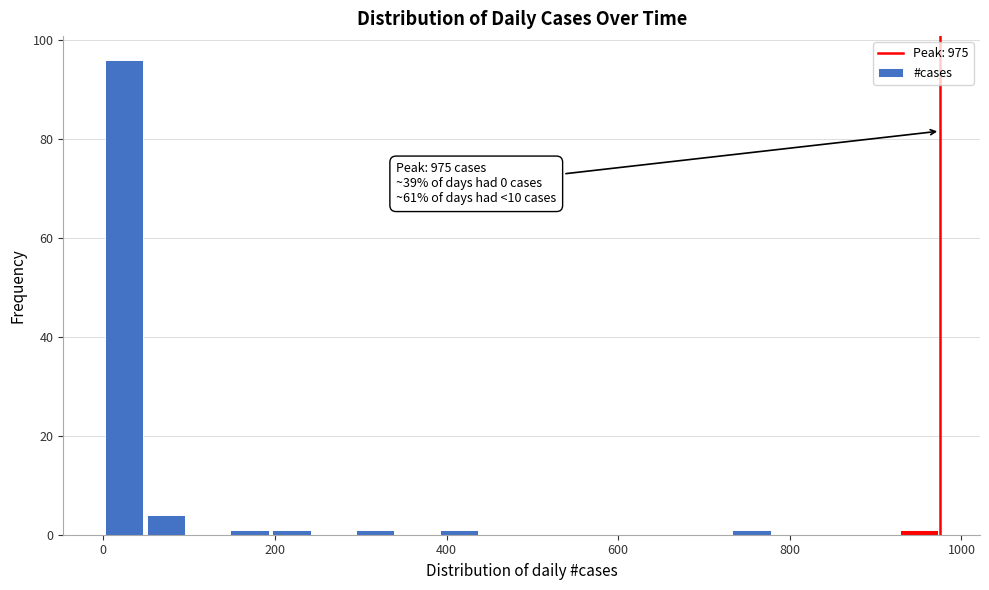

Read against the x-axis, roughly where is the centre of the tallest bar?

20